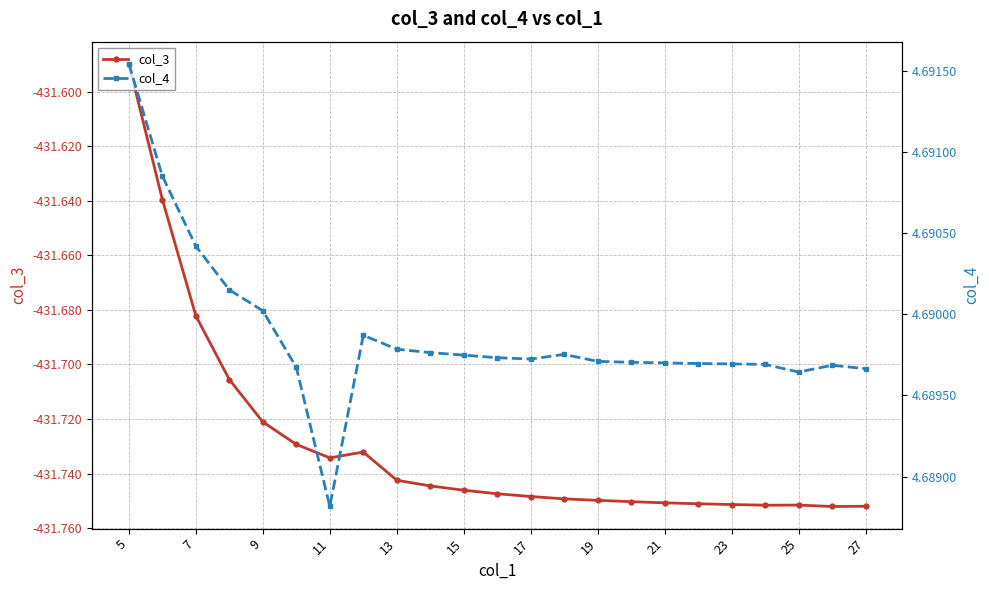

How many col_4 values are between 4 and 5?

23